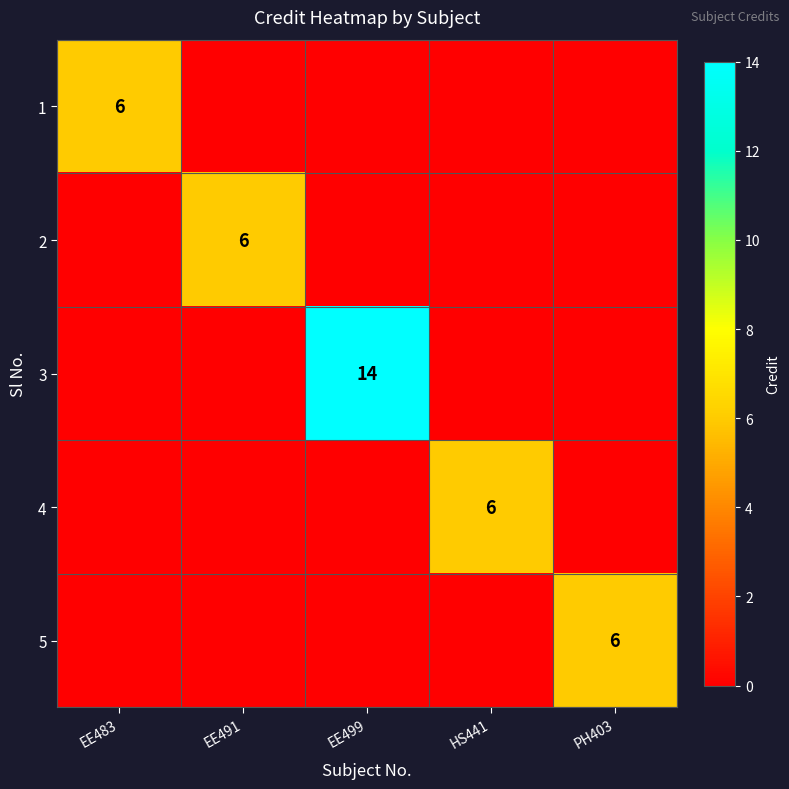

Is it true that 3 equals 14 at EE499?

True